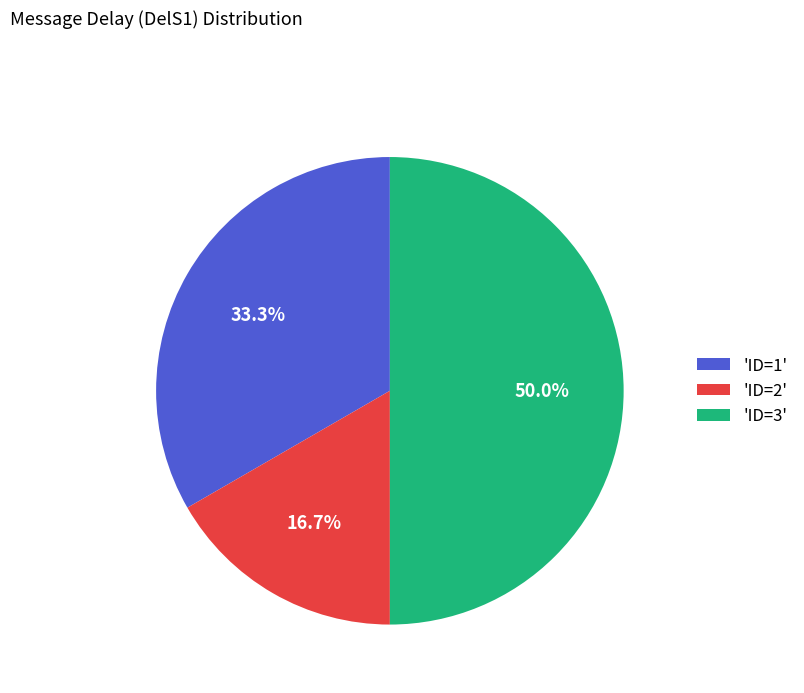

Which has a higher value, 'ID=1' or 'ID=2'?

'ID=1'